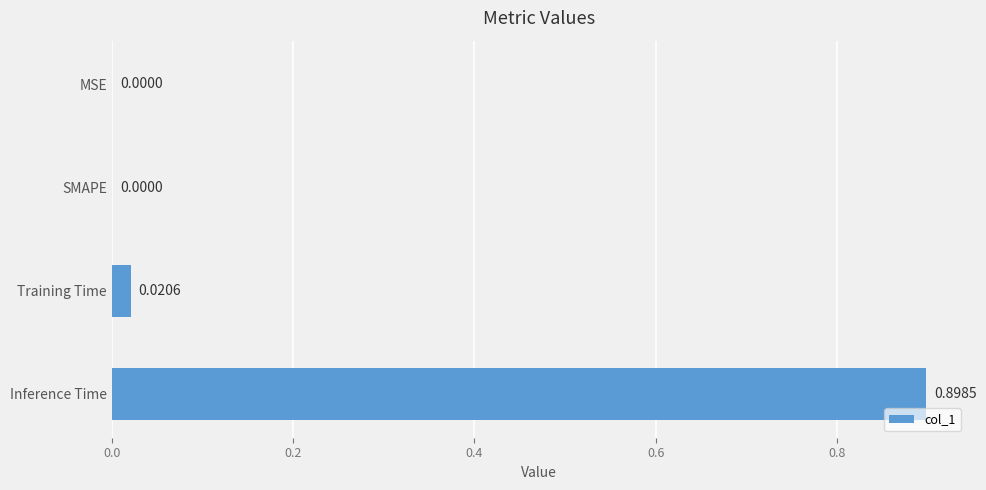

What is the sum of the values at Inference Time and SMAPE?

0.9